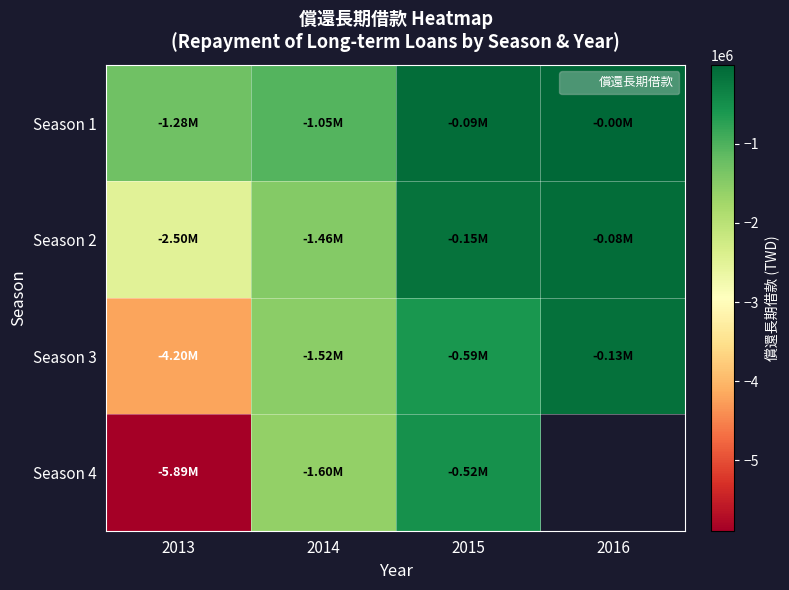

What is the greatest value displayed?

-3222.0